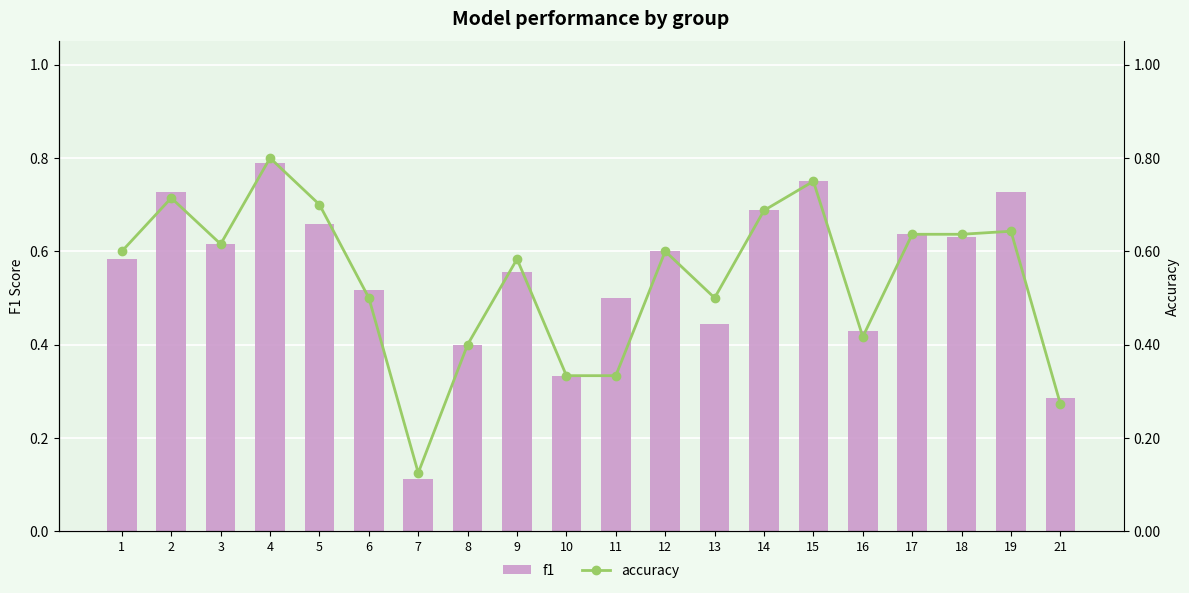

Count the accuracy values in the range 0 to 1.

20